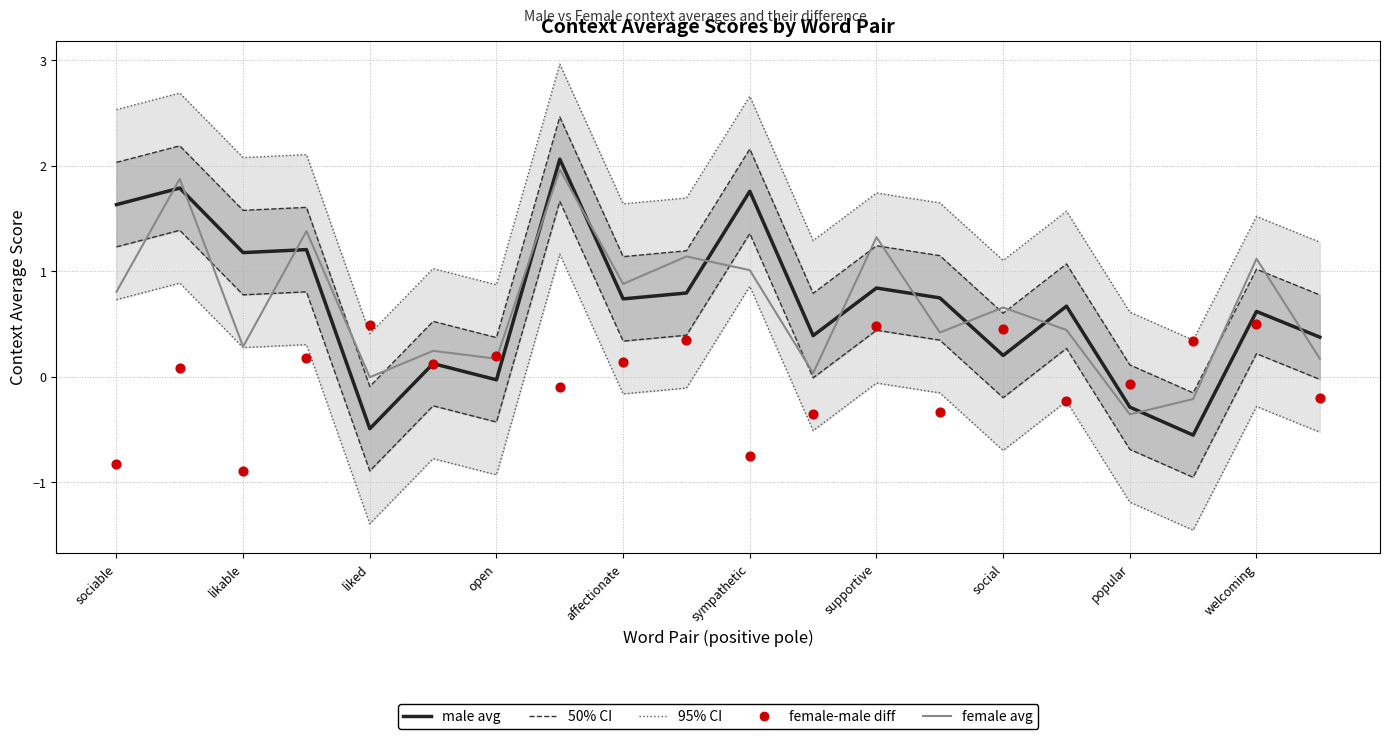

Is the value of average_female-male at 12 greater than the value of context_average_male at likable?

No